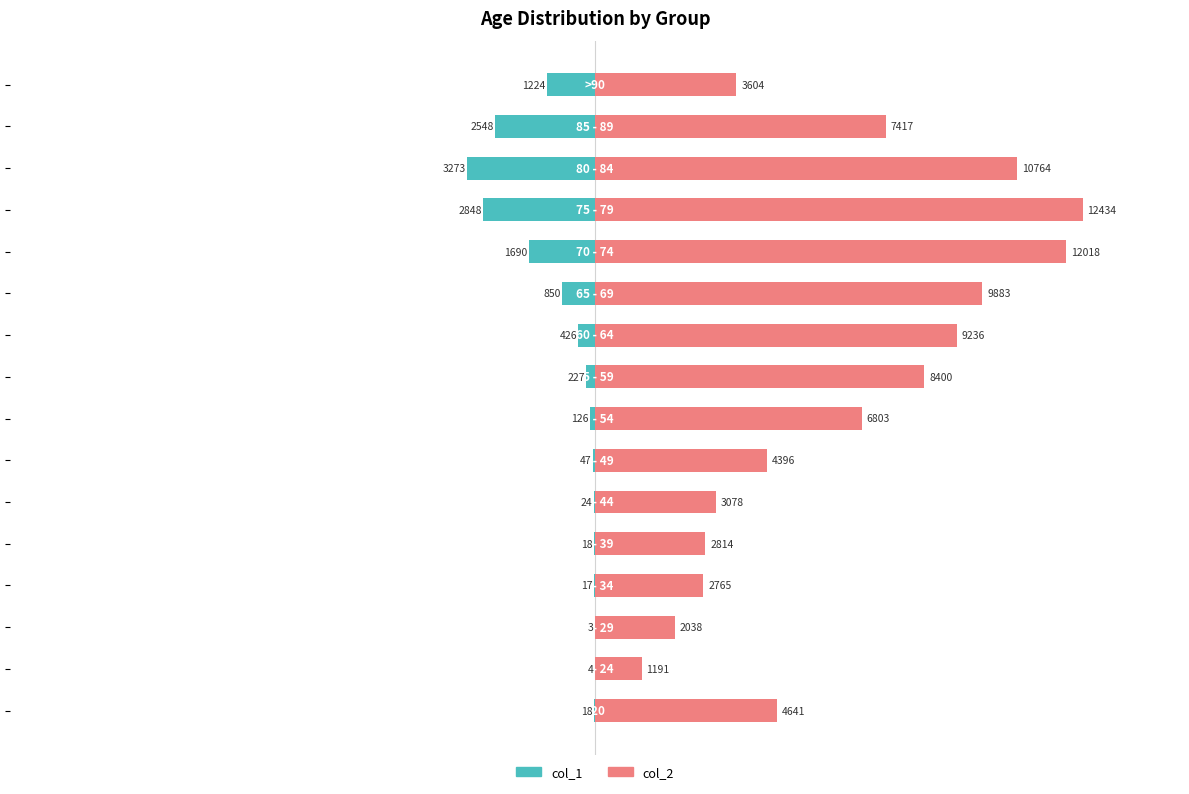

What is the maximum value for col_2?

12434